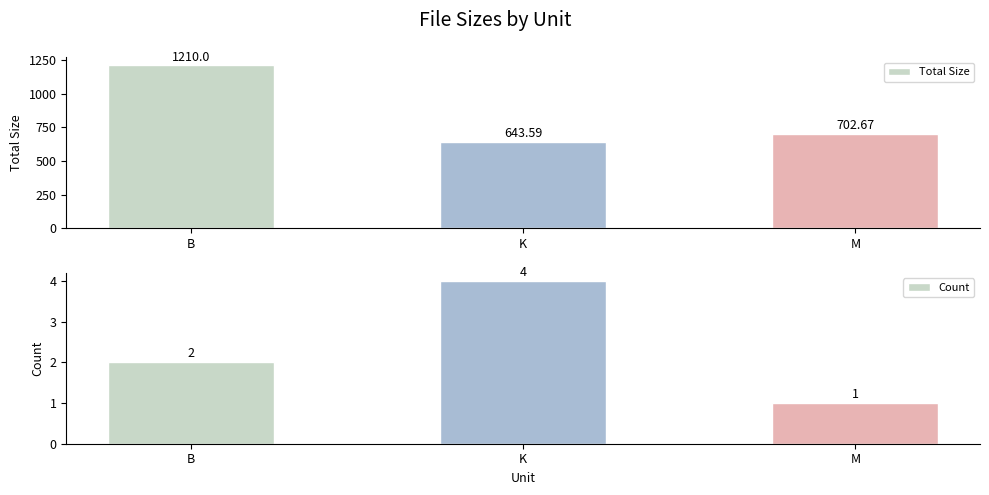

At which label does Total Size first exceed 702?

B